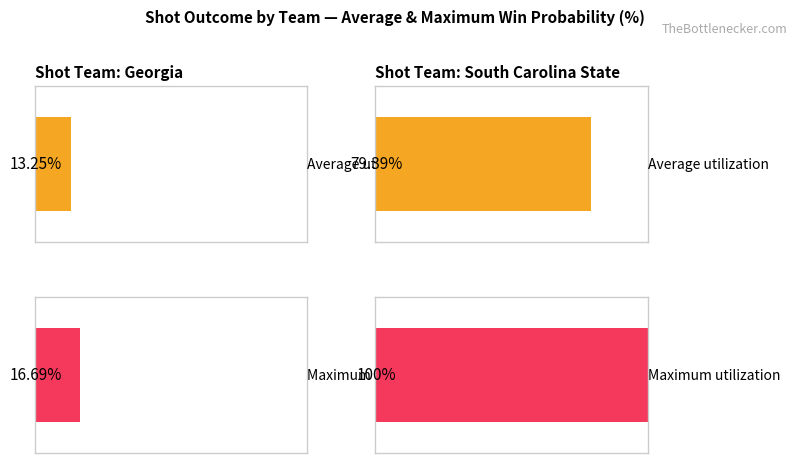

At which label is Maximum utilization closest to 58?

Georgia